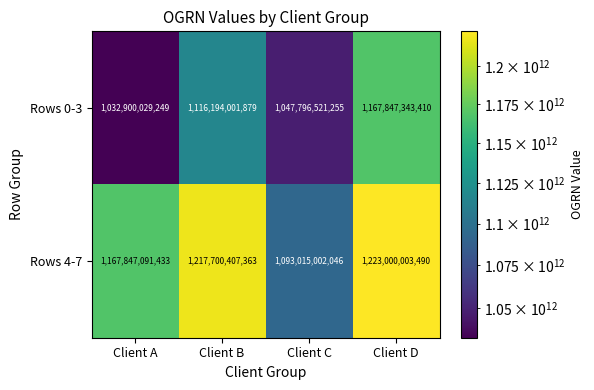

How many Rows 0-3 values are between 1047796521255 and 1167847343410?

3